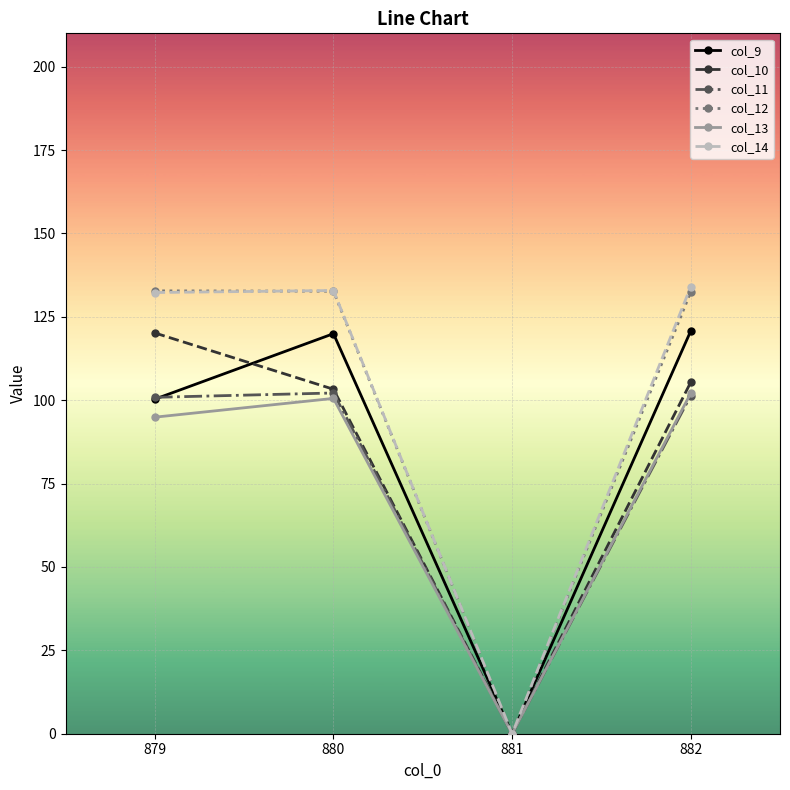

At which label is col_13 closest to 51?

879